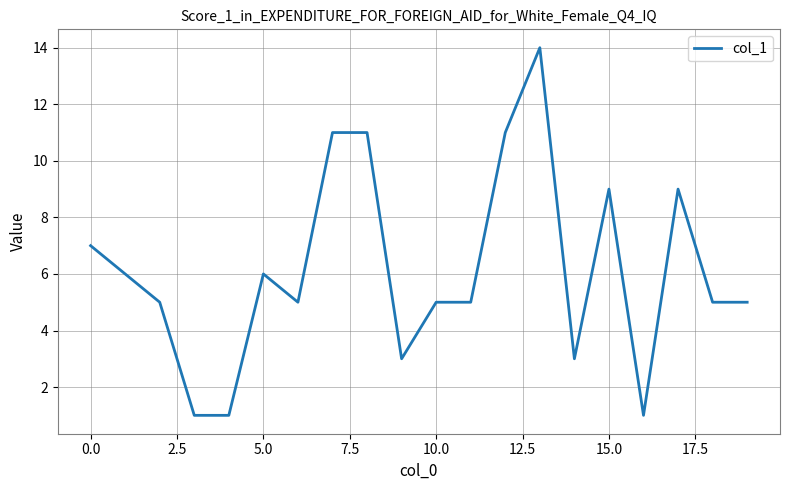

What is the maximum value shown in the chart?

14